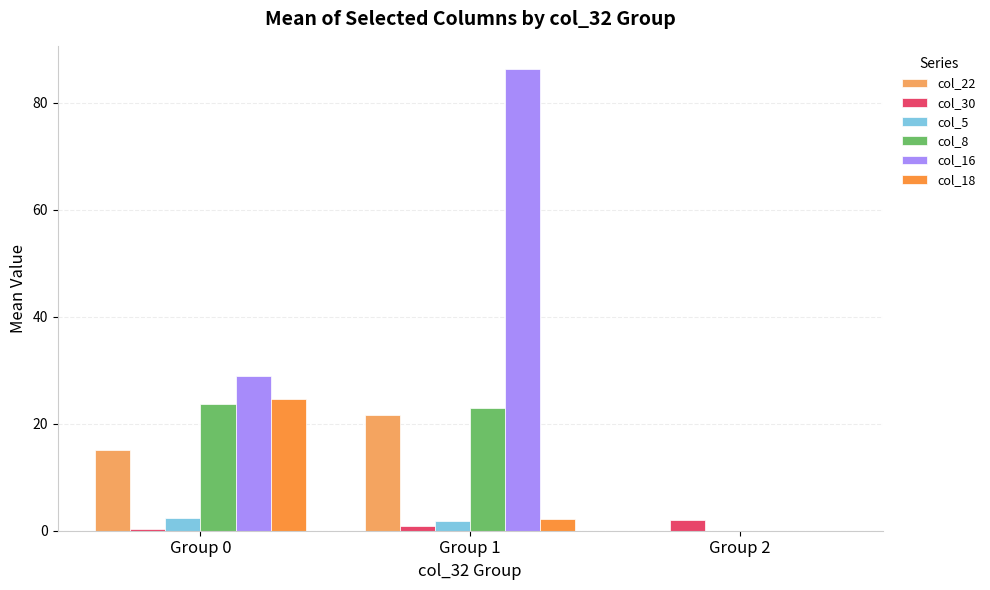

Reading left to right, list all the values displayed in this chart.

col_22: Group 0=15.1	Group 1=21.7	Group 2=0.0
col_30: Group 0=0.3	Group 1=0.9	Group 2=2.0
col_5: Group 0=2.4	Group 1=1.9	Group 2=0.0
col_8: Group 0=23.7	Group 1=22.9	Group 2=0.0
col_16: Group 0=29.0	Group 1=86.3	Group 2=0.0
col_18: Group 0=24.6	Group 1=2.1	Group 2=0.0